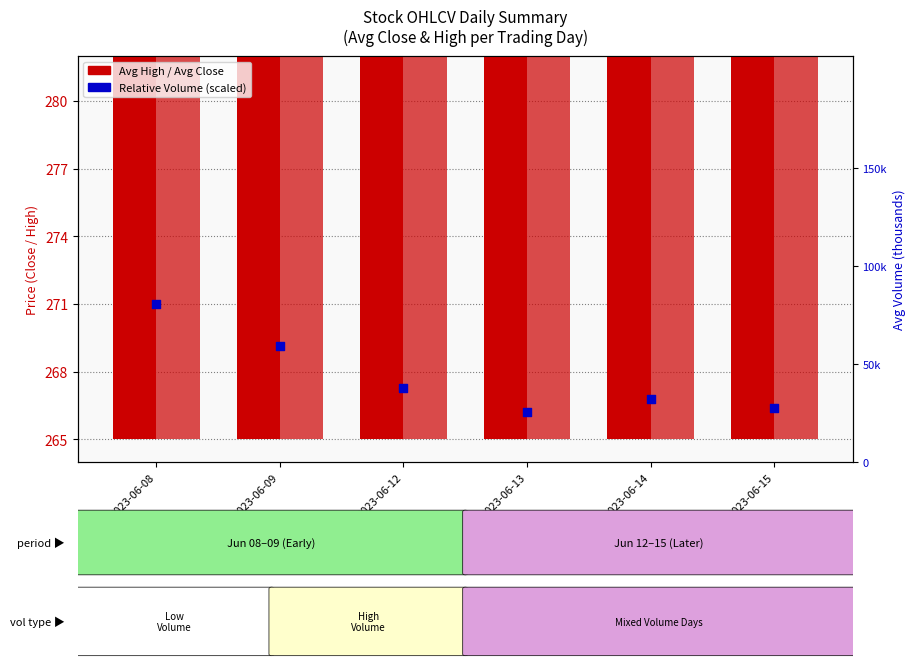

At which category is the sum across all series the highest?

2023-06-09